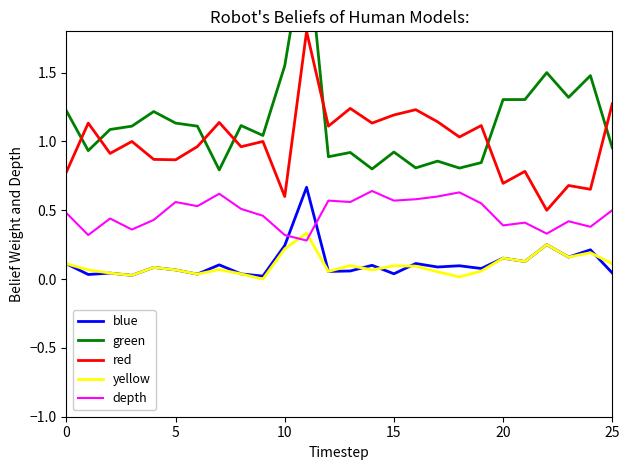

Does the chart display data point markers on the line(s)?

No